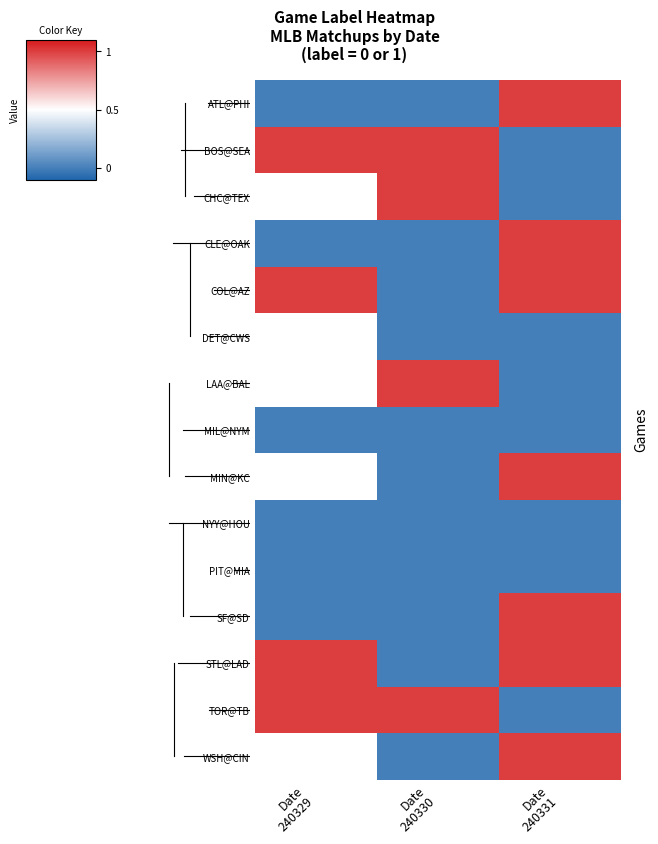

True or false: PIT@MIA has a value of 0.0 at Date 240331.

True